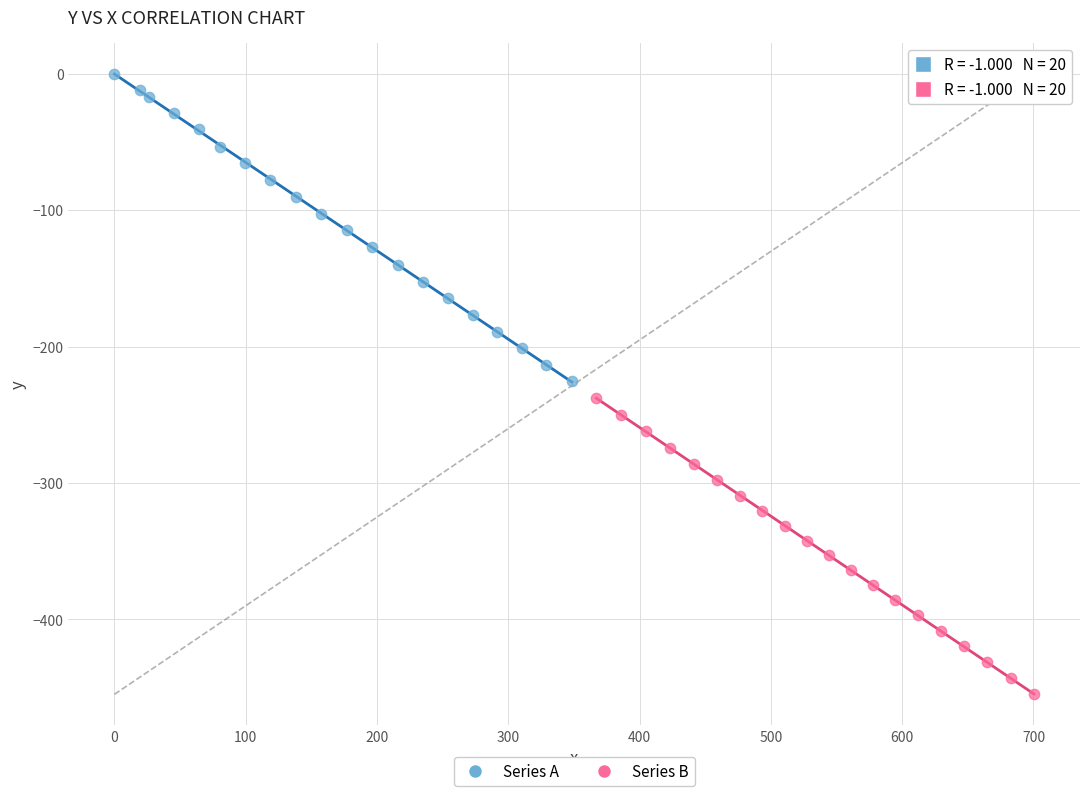

What are all the series names shown in the legend?

Series A, Series B